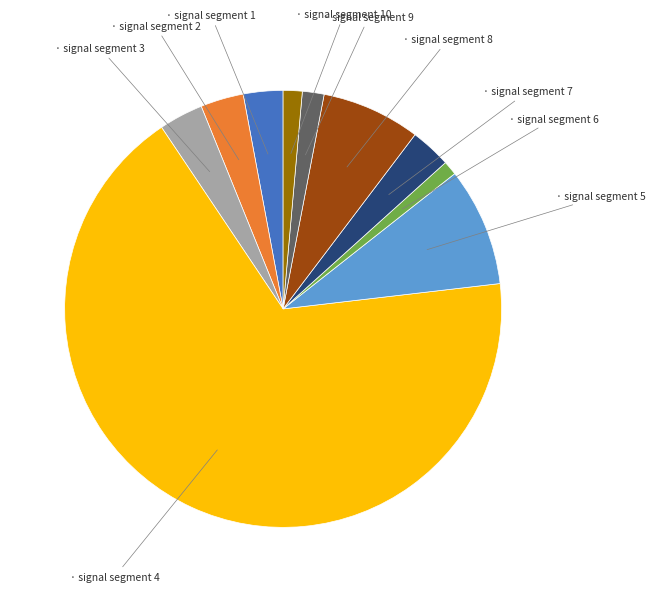

Is there any slice that represents more than half of the pie?

Yes